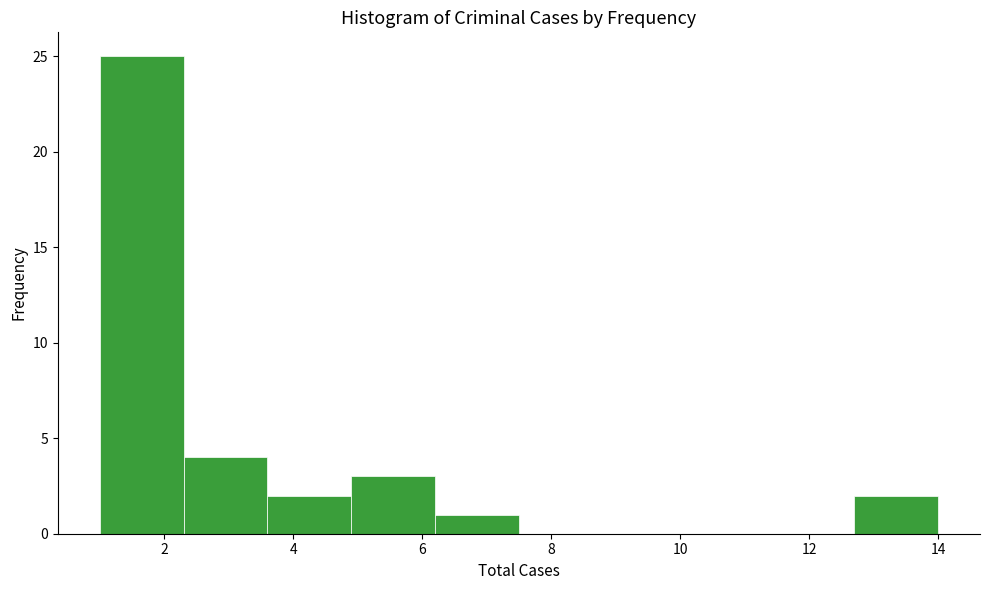

Over which range of the x-axis is the bar tallest?

1.0 to 2.3